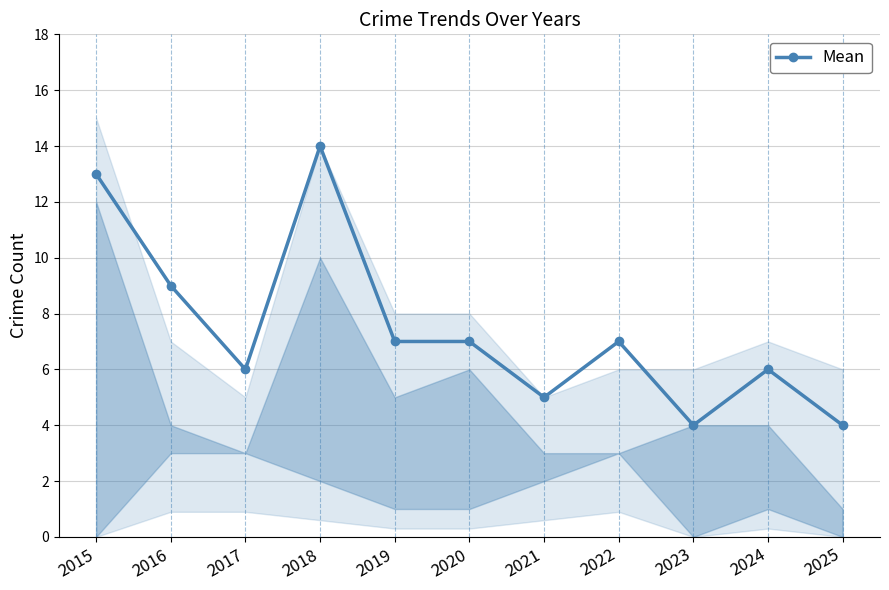

Rank the categories by value from highest to lowest.

2018, 2015, 2016, 2019, 2020, 2022, 2017, 2024, 2021, 2023, 2025